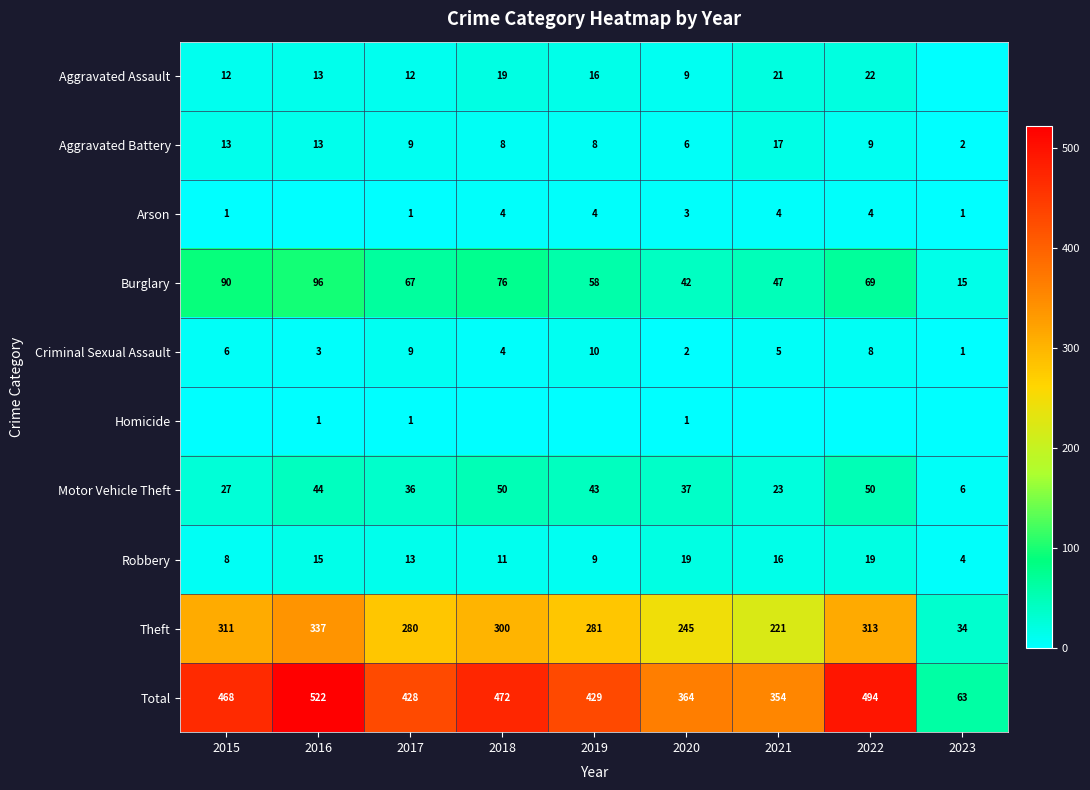

At how many categories does at least one series exceed 175?

8